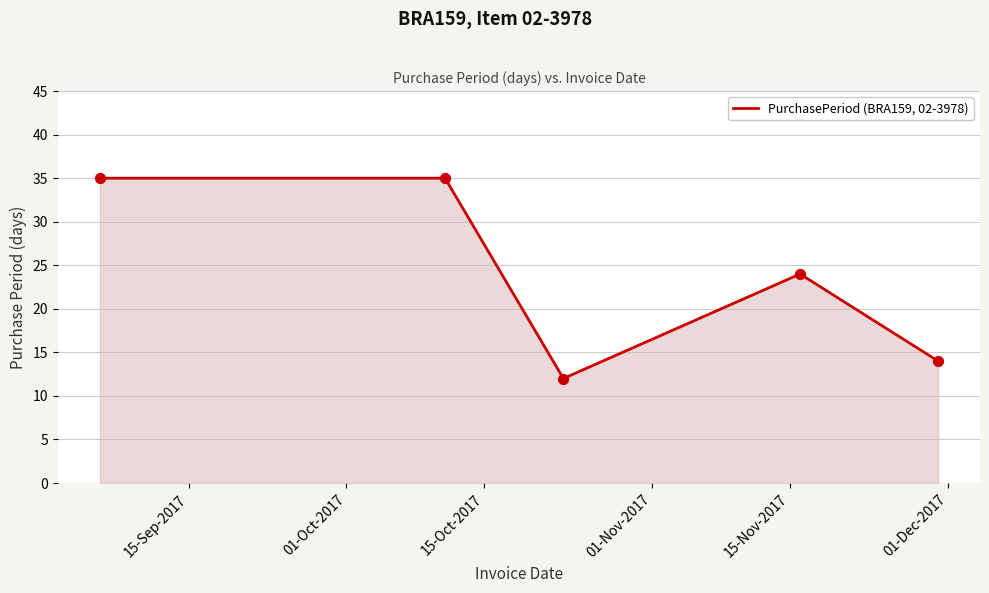

True or false: the data has more than 0 interior local peaks.

True